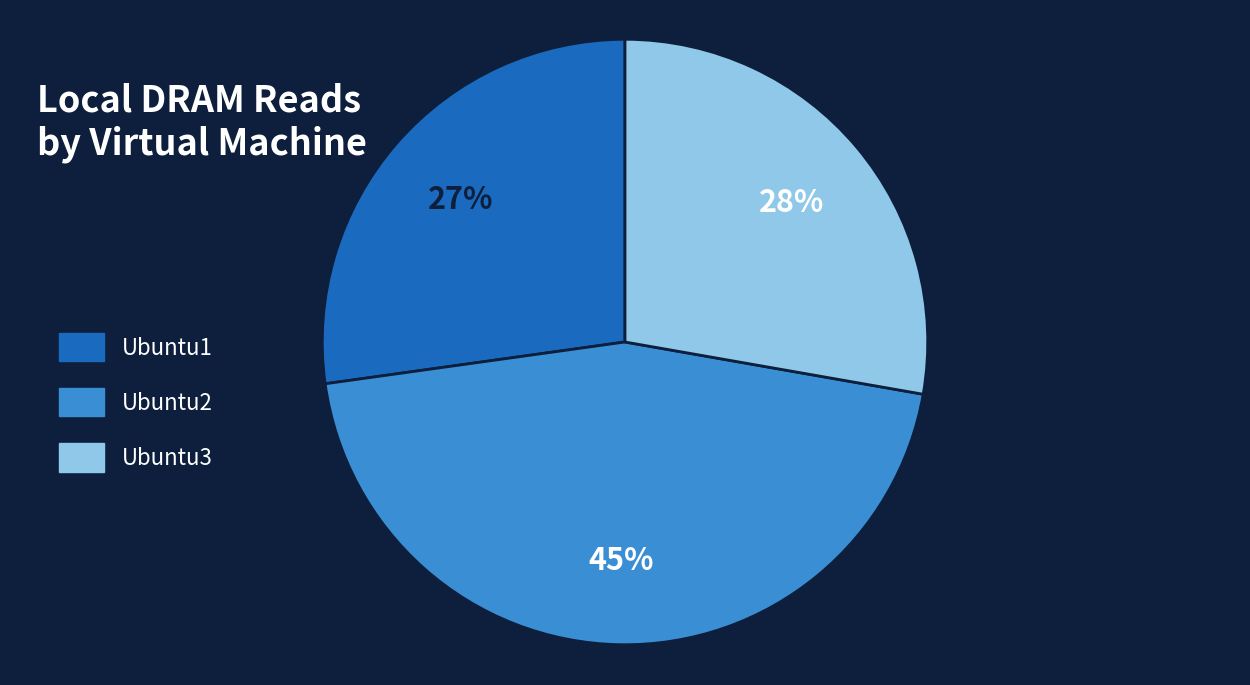

To the nearest percent, what percentage of the pie is Ubuntu2?

45%